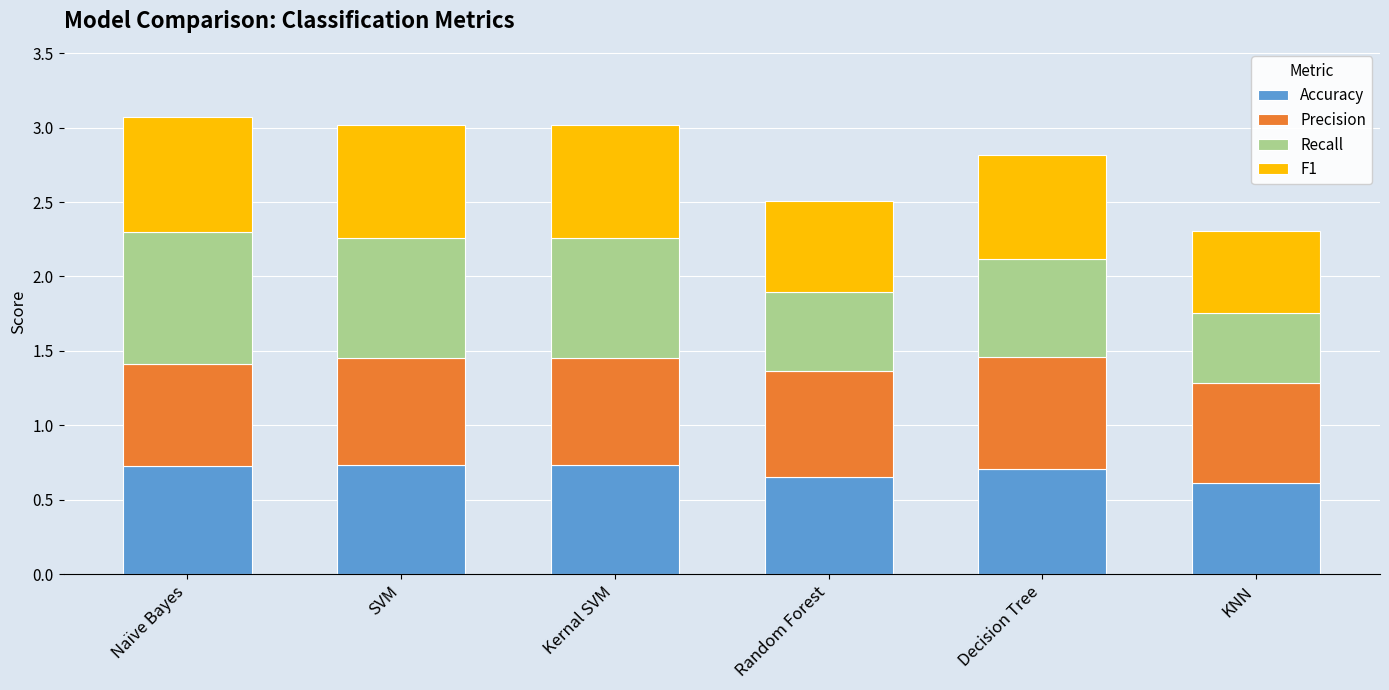

The Accuracy series shows 0.7 at Naïve Bayes. True or false?

True